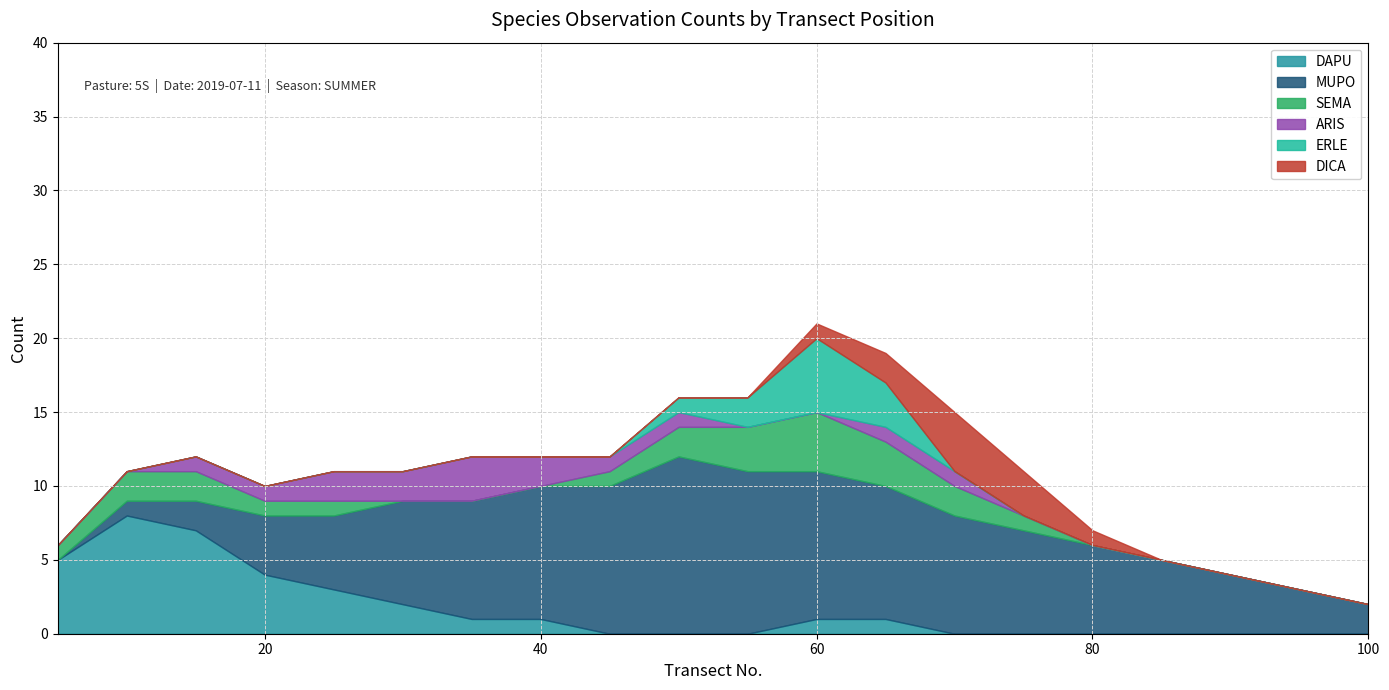

True or false: DAPU has a value of 3 at 80.

False